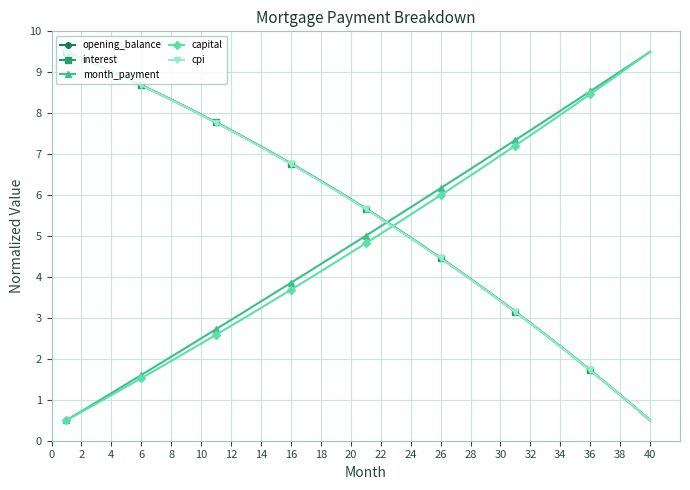

How many lines are shown in the chart?

5